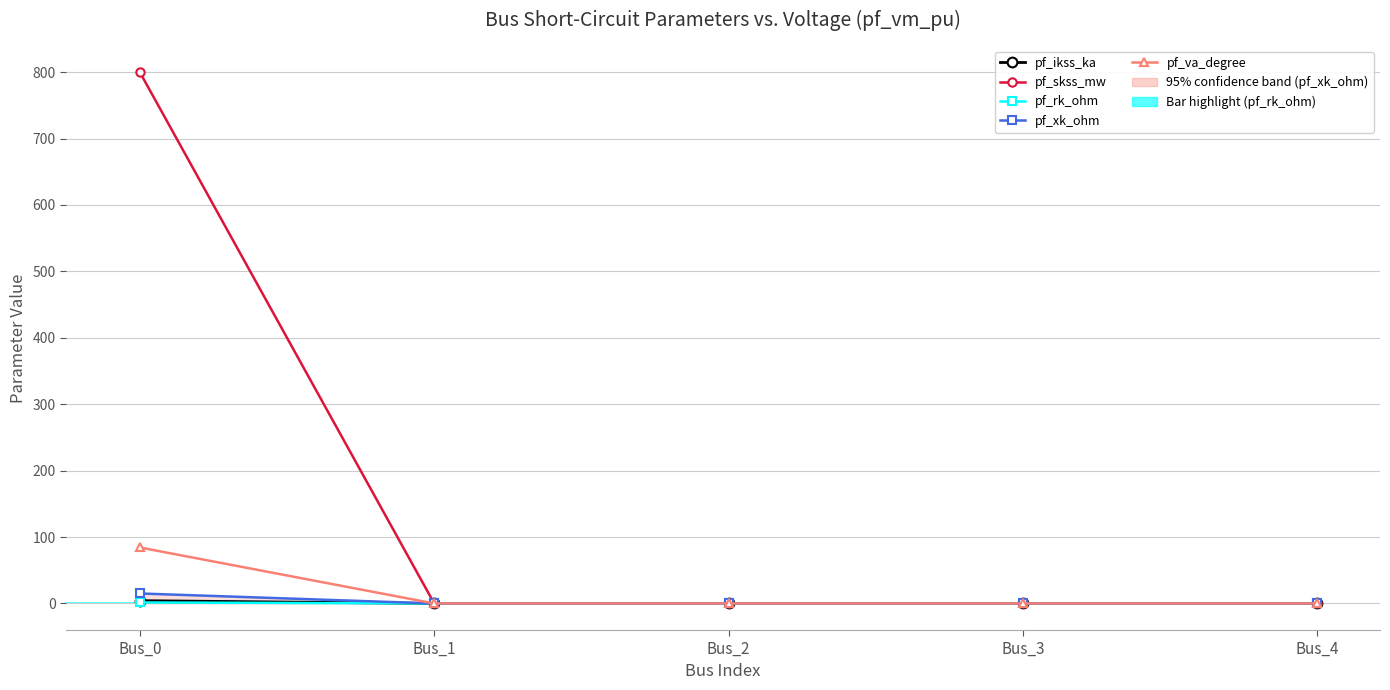

True or false: pf_xk_ohm has a value of 6.2 at Bus_4.

False